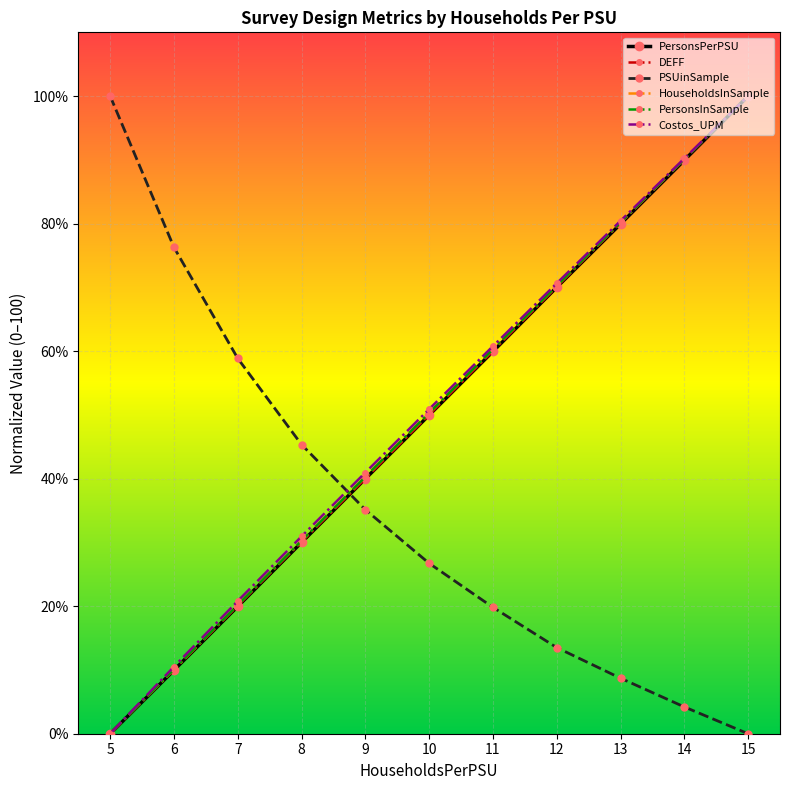

What are all the series names shown in the legend?

PersonsPerPSU, DEFF, PSUinSample, HouseholdsInSample, PersonsInSample, Costos_UPM